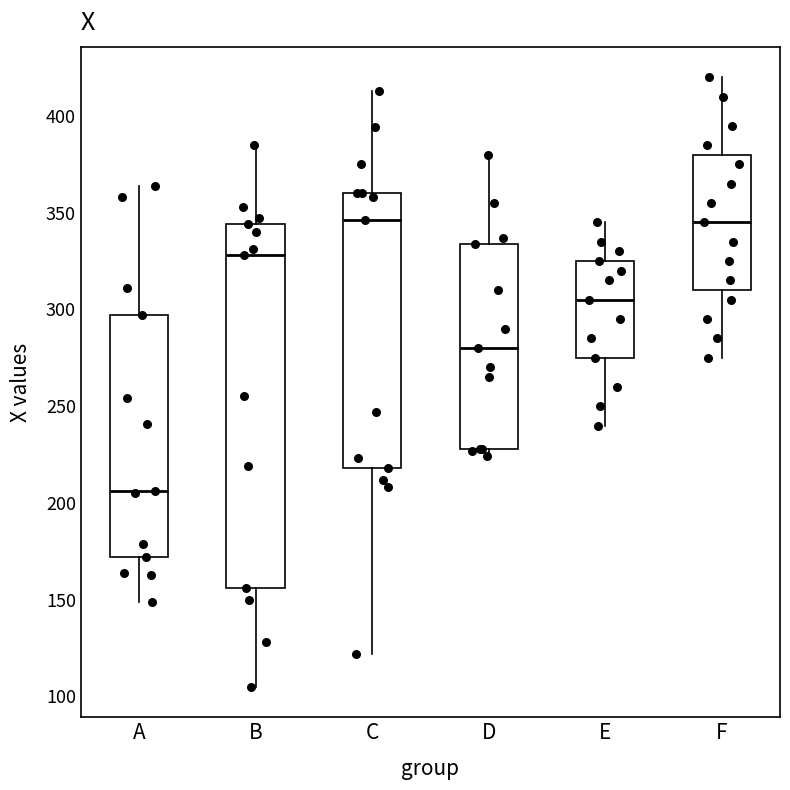

Where is the upper edge of the box for C on the y-axis? The values are not printed on the chart, so give them approximately, as read against the axis.

360